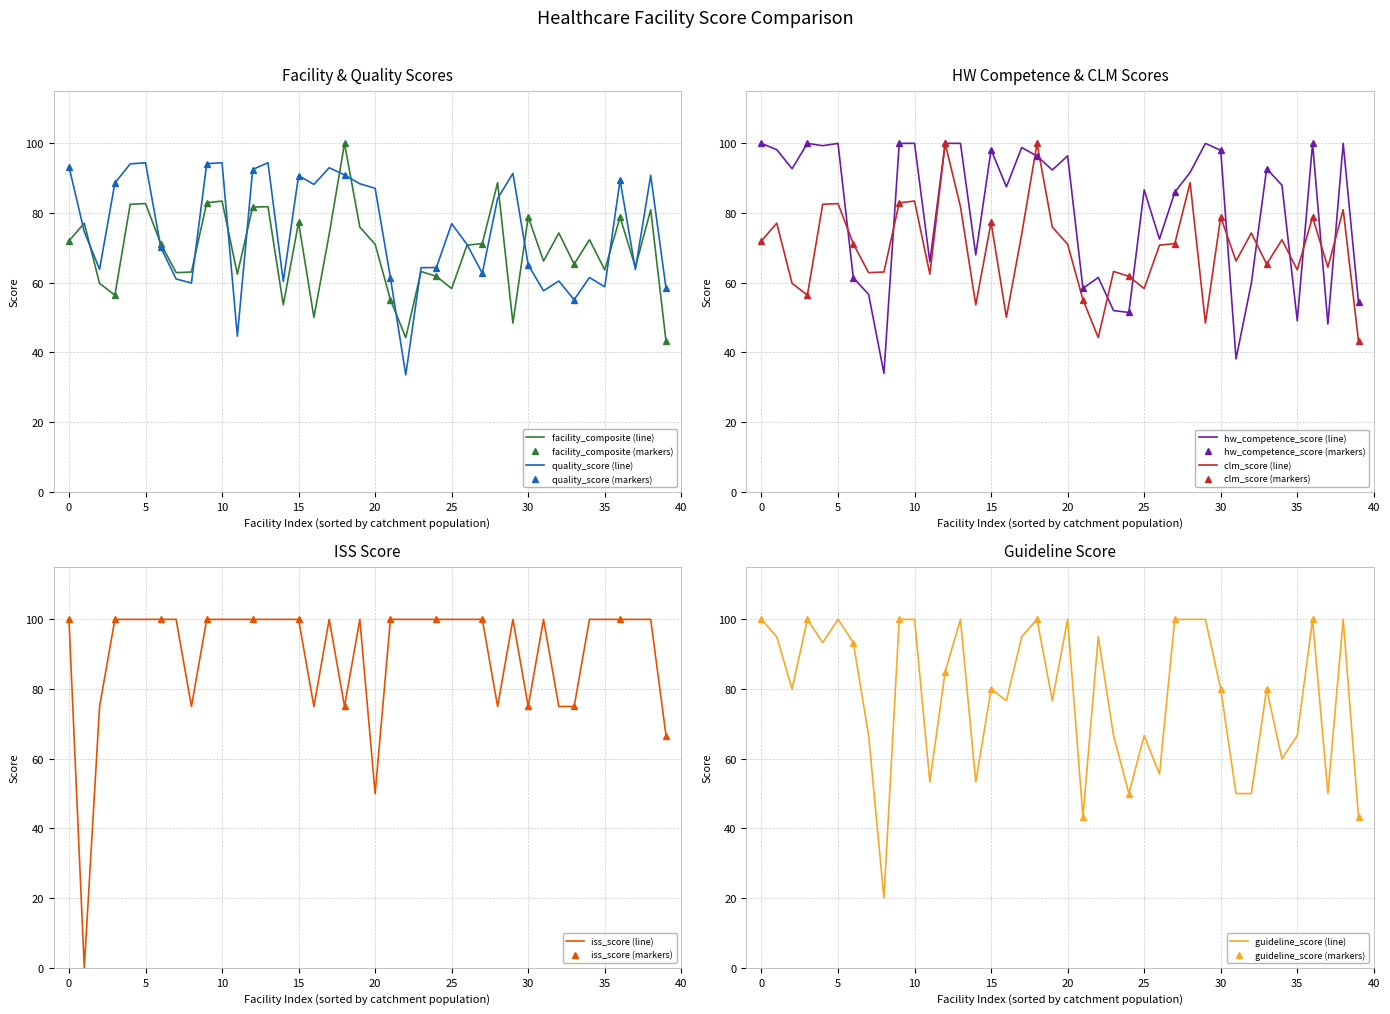

List the series in order of their peak value, lowest first.

quality_score, facility_composite, hw_competence_score, clm_score, iss_score, guideline_score